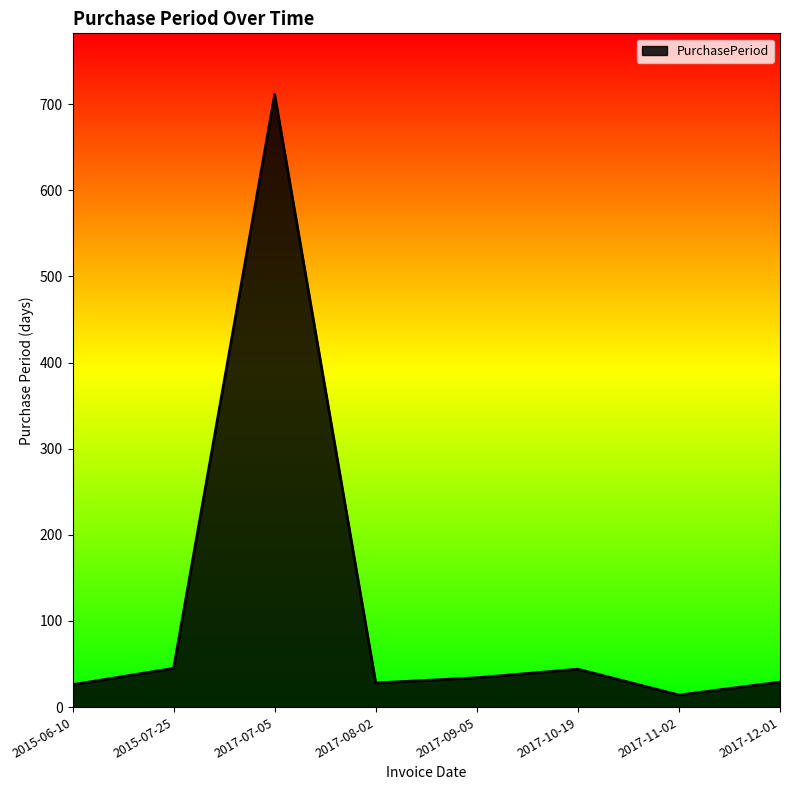

Which has a higher value, 2017-12-01 or 2017-07-05?

2017-07-05